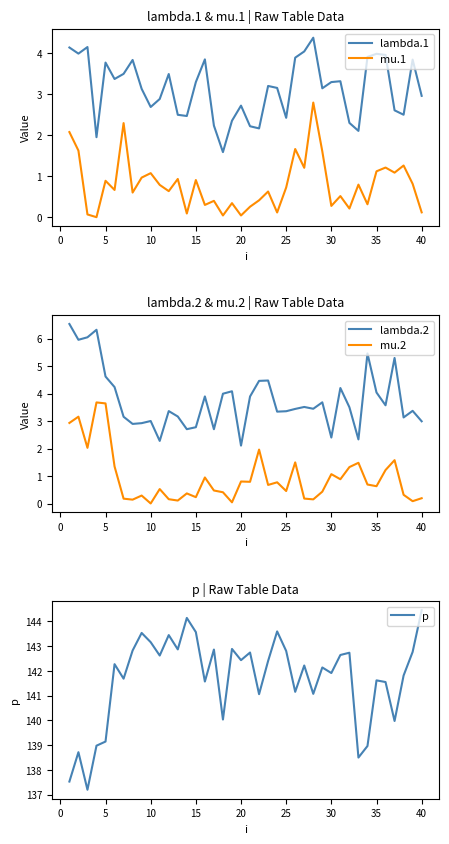

What is the minimum value for lambda.1?

1.6